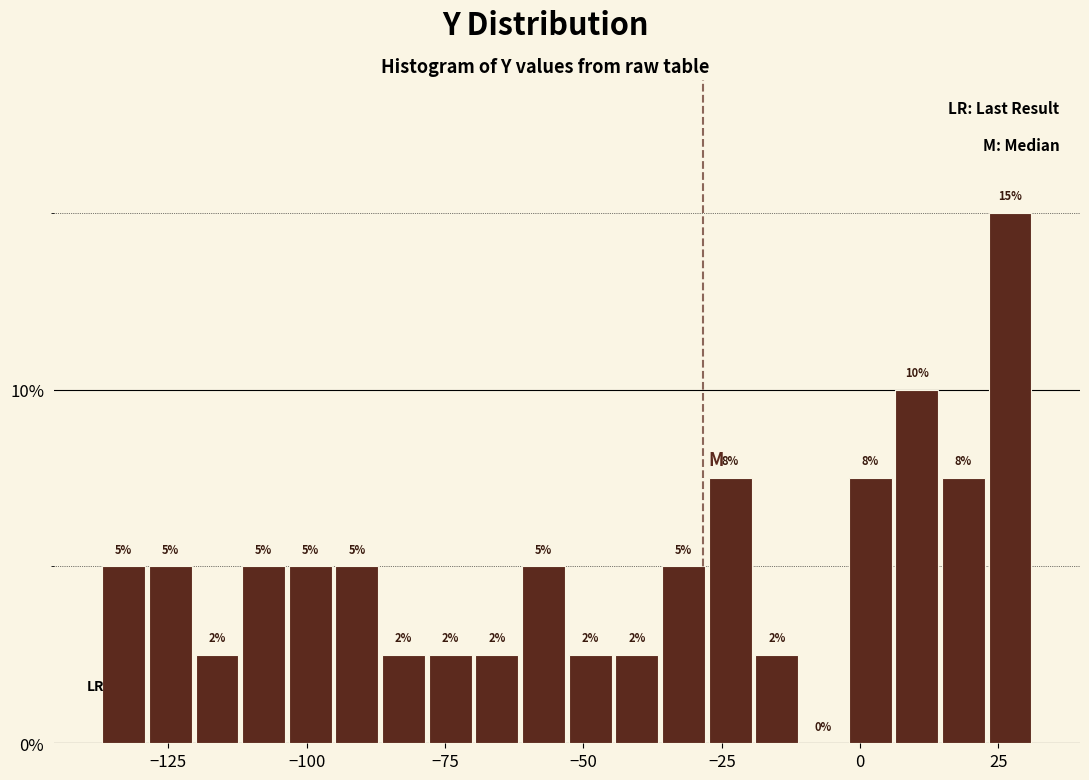

Around what value on the x-axis is the tallest bar? Give the approximate position of its centre, as read against the axis.

25